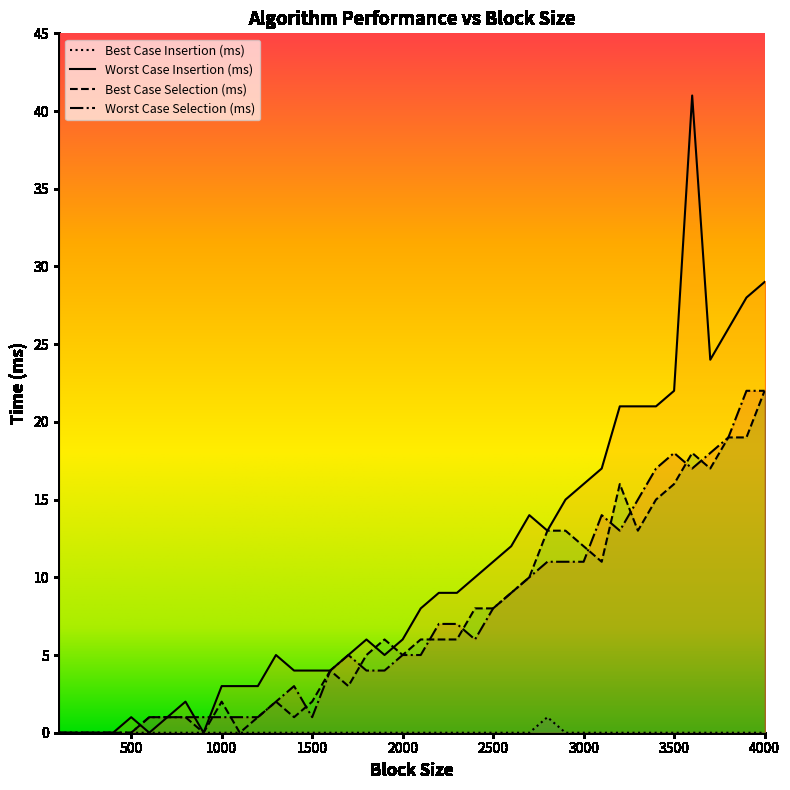

The value of Best Case Selection (ms) at 4000 is 36. True or false?

False